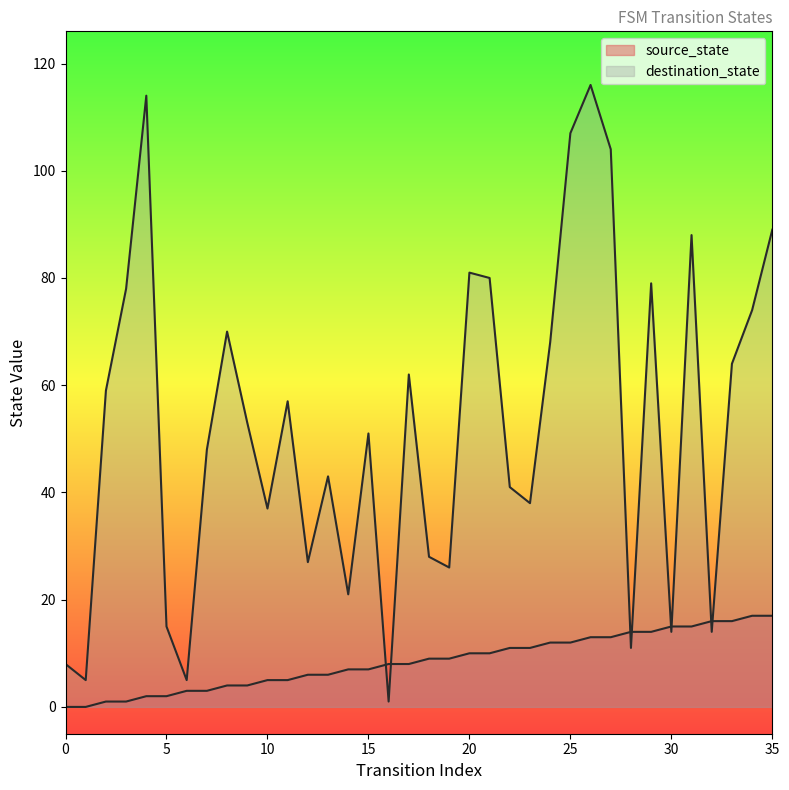

Does the chart have visible grid lines?

No